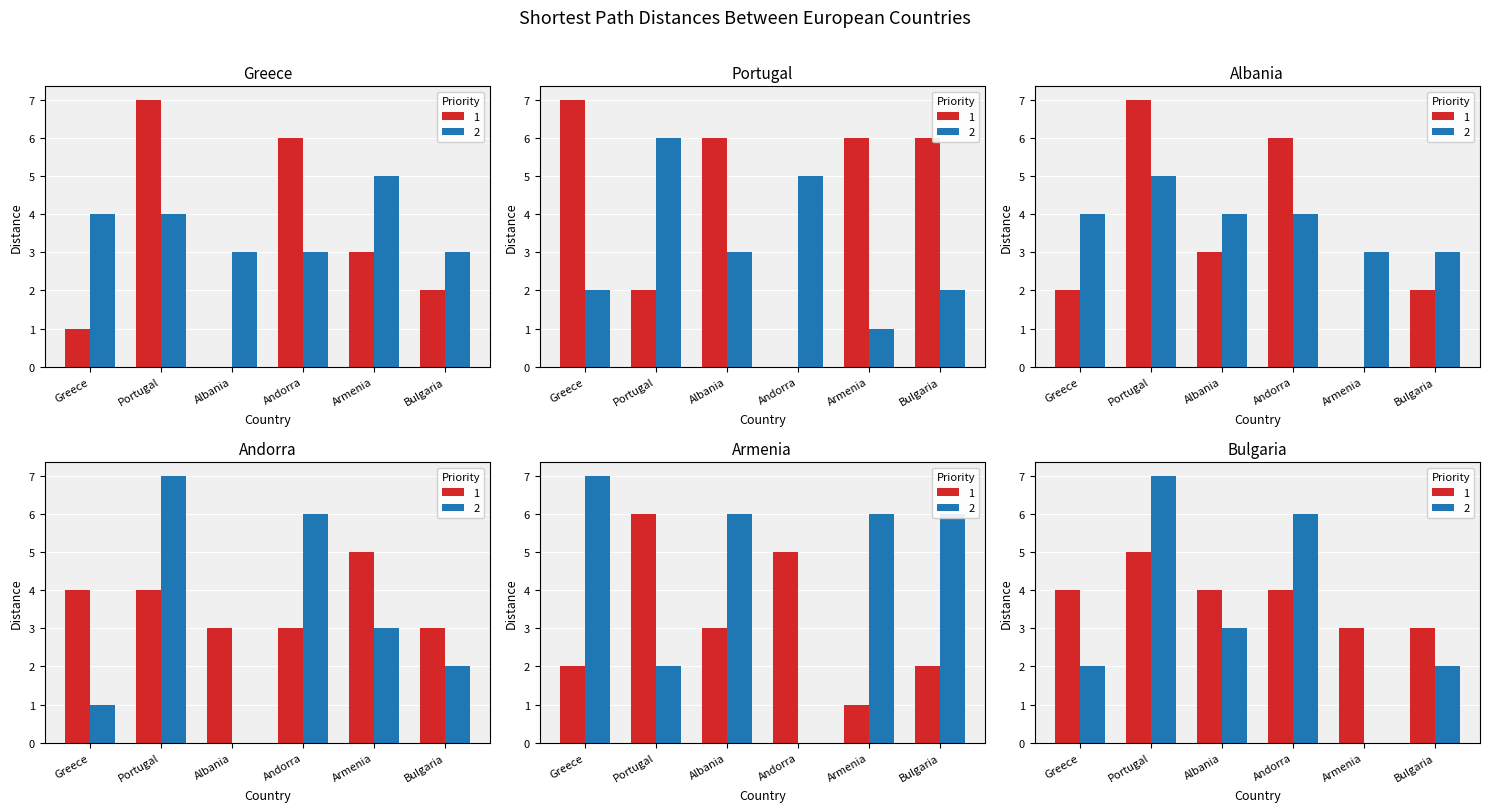

Are the bars horizontal?

No